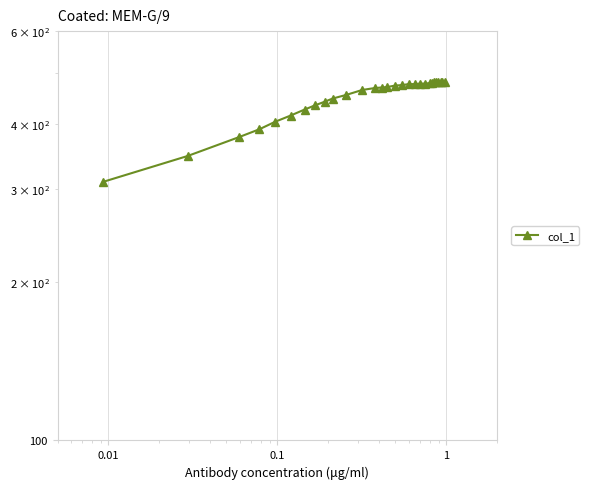

The value at 27 is 115.6. True or false?

False